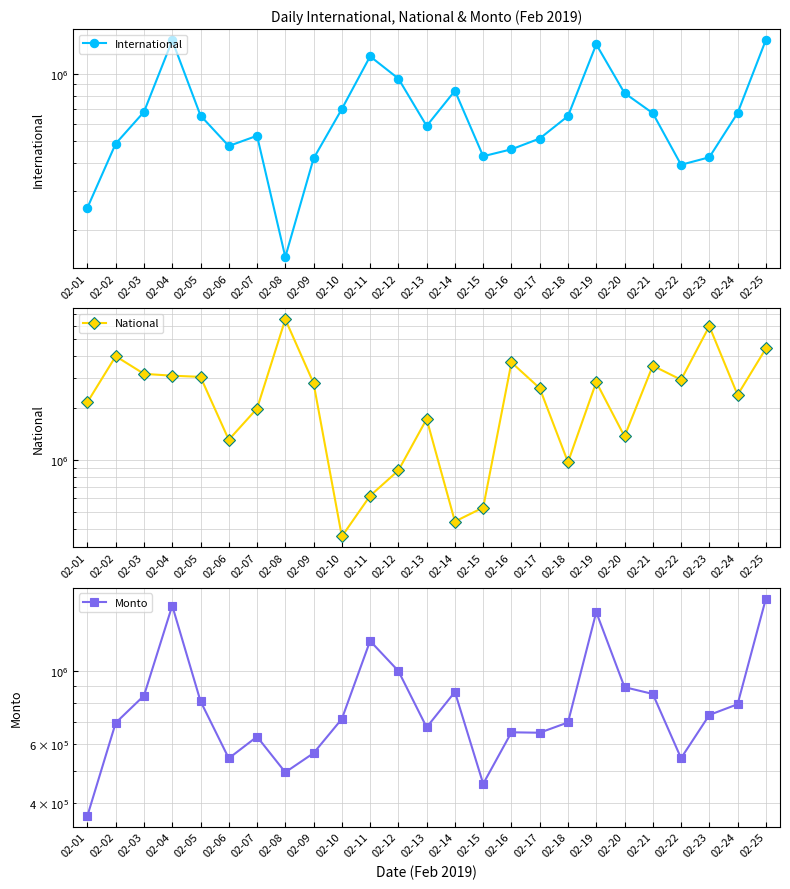

True or false: Monto and International intersect in this chart.

False